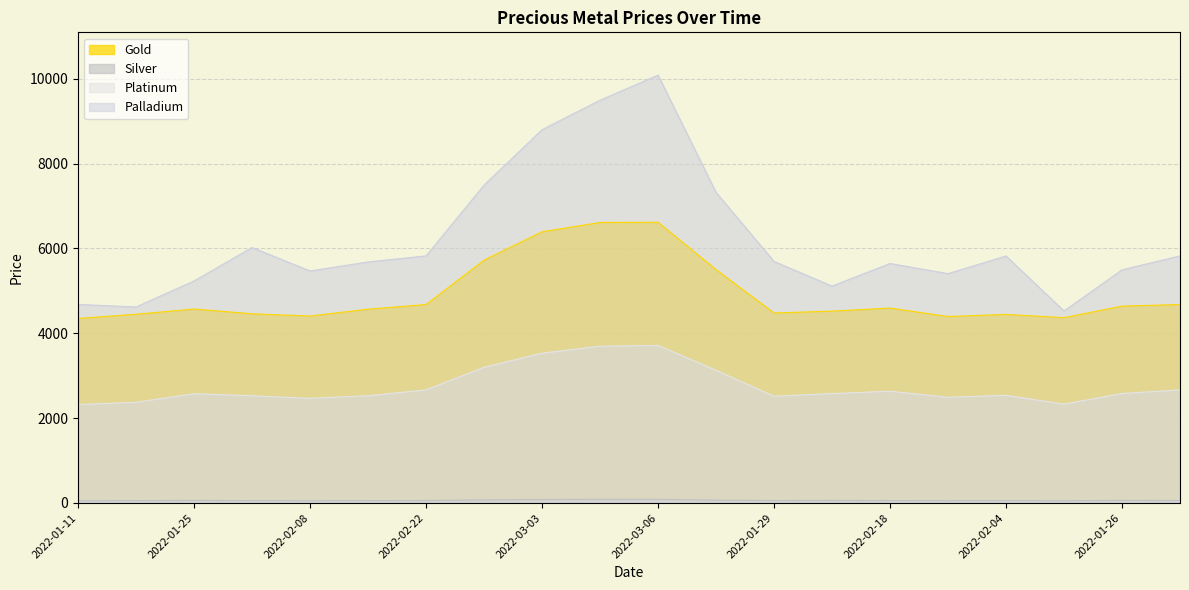

Does the chart display data point markers on the line(s)?

No